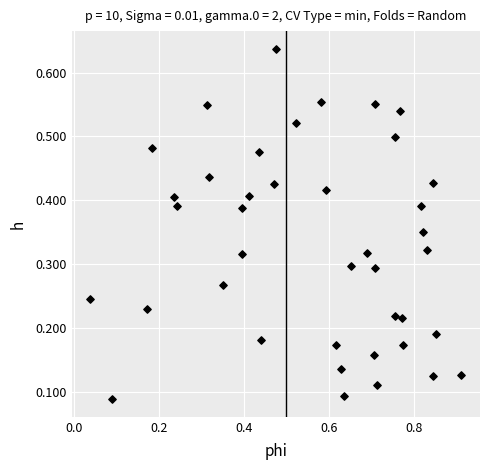

What is the range of X values (max minus min)?

0.9